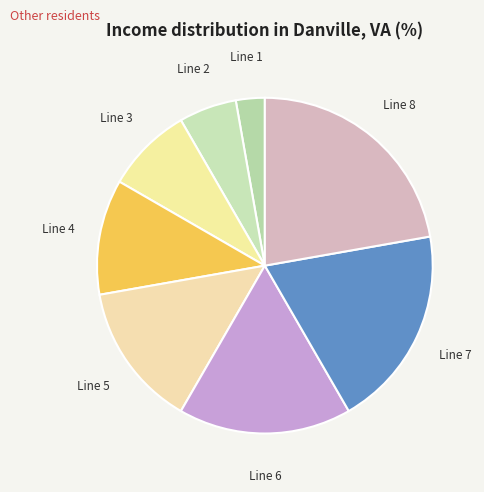

Is it true that Line 6 is 17% of the pie?

True